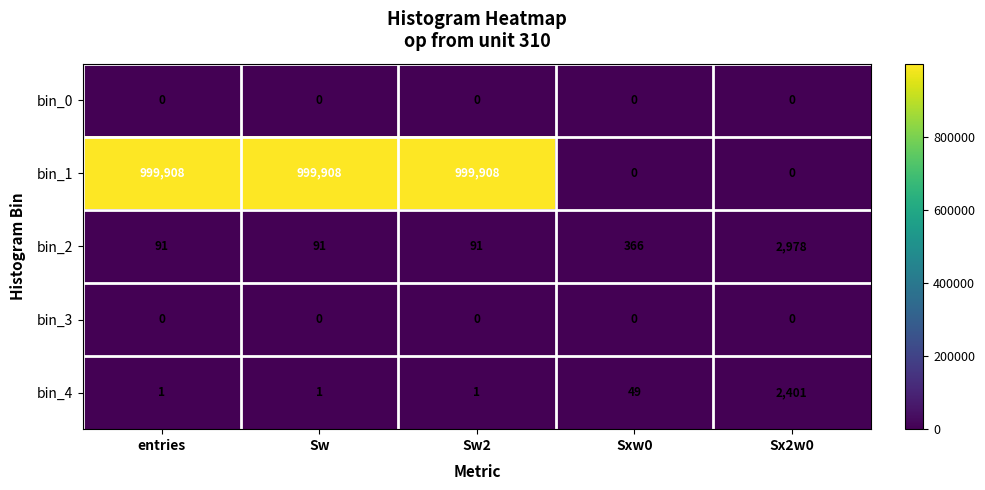

What is the average value of the bin_1 series?

599945